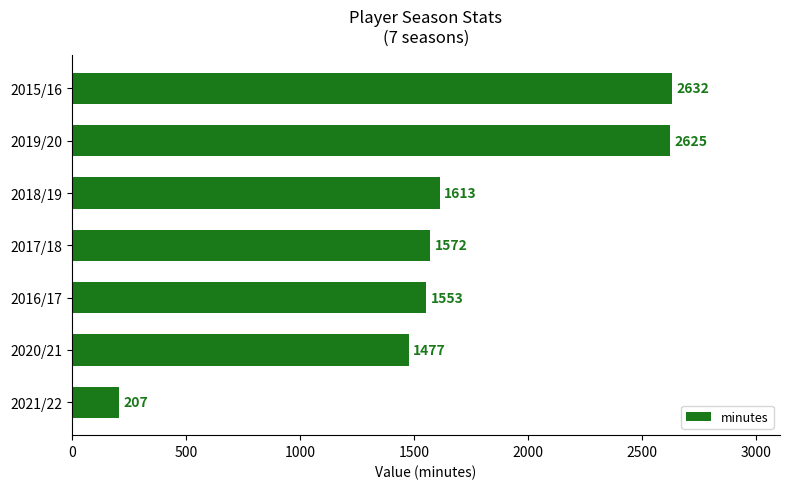

The chart shows a value of 207 at 2021/22. True or false?

True